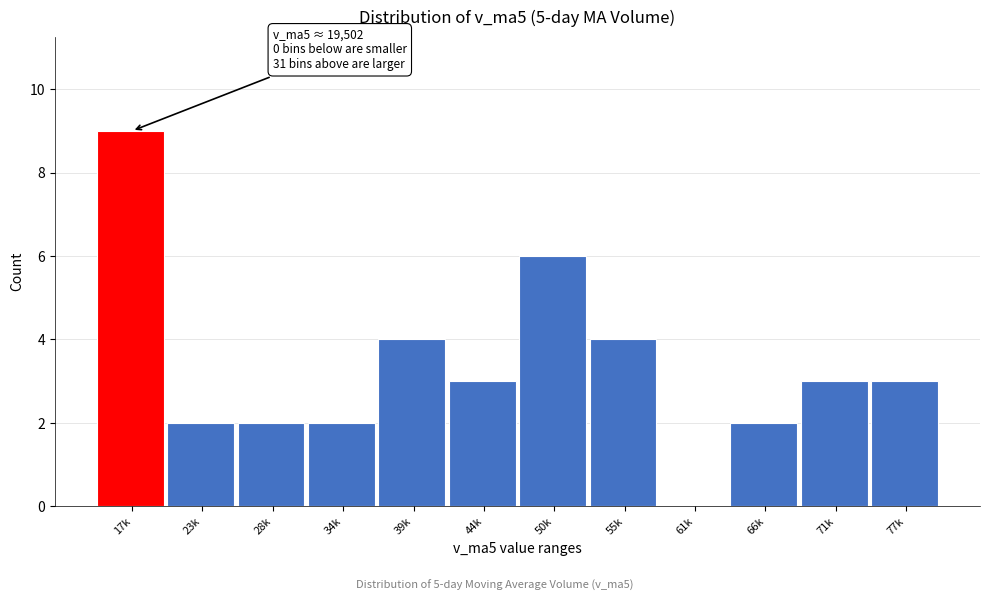

Reading left to right, transcribe all the data shown in this chart.

17k=9	23k=2	28k=2	34k=2	39k=4	44k=3	50k=6	55k=4	61k=0	66k=2	71k=3	77k=3